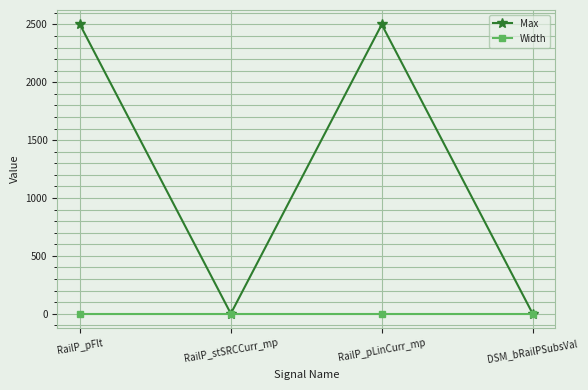

How many lines are shown in the chart?

2